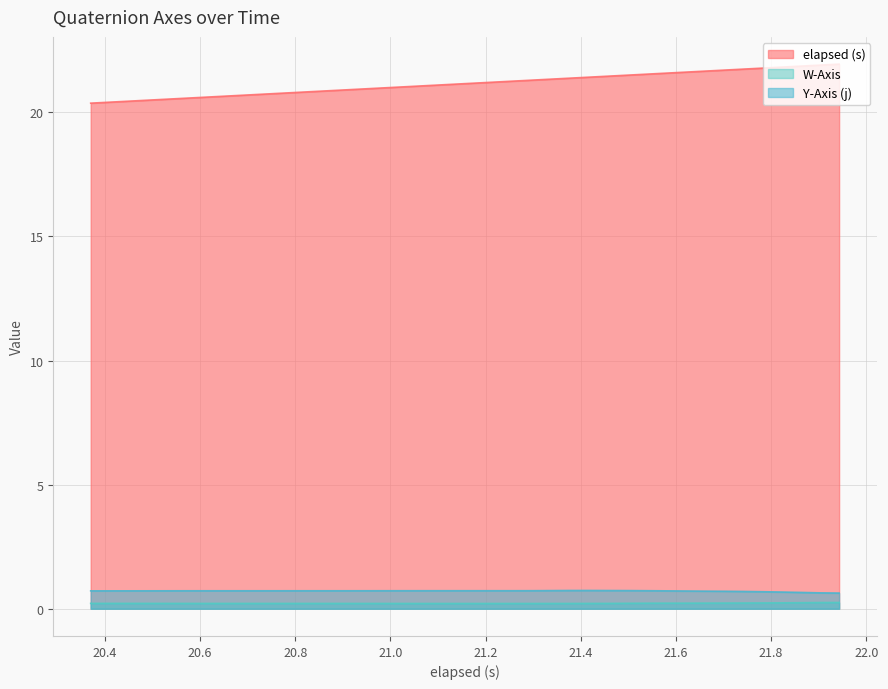

Does the chart display data point markers on the line(s)?

No